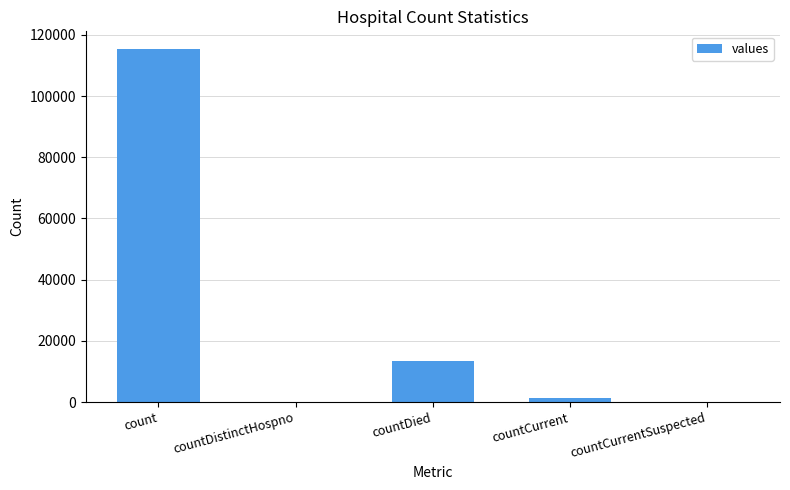

What is the sum of the values at countDistinctHospno and countDied?

13343